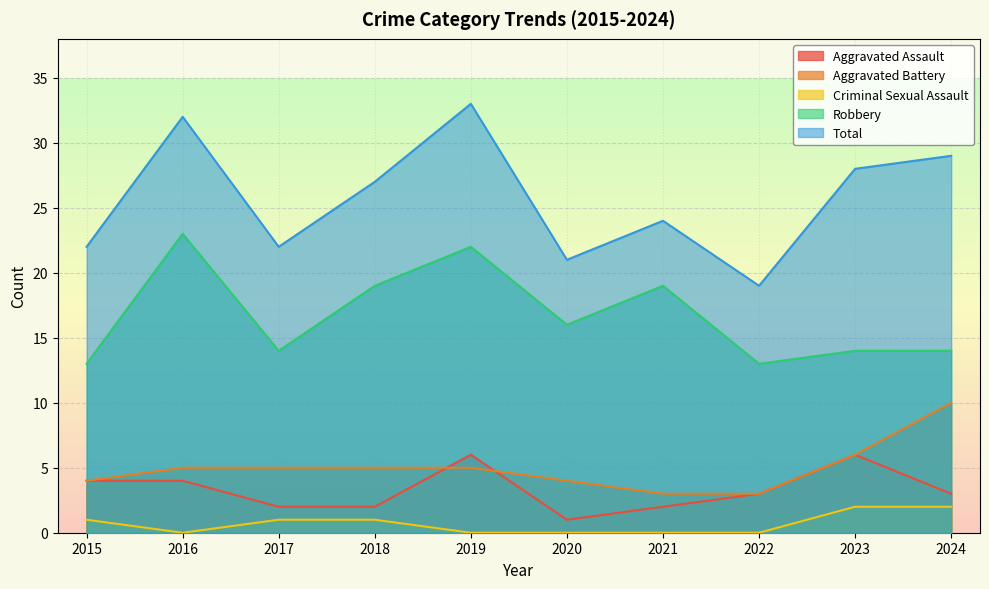

What is the value of the Total point at the 5th from the left?

33